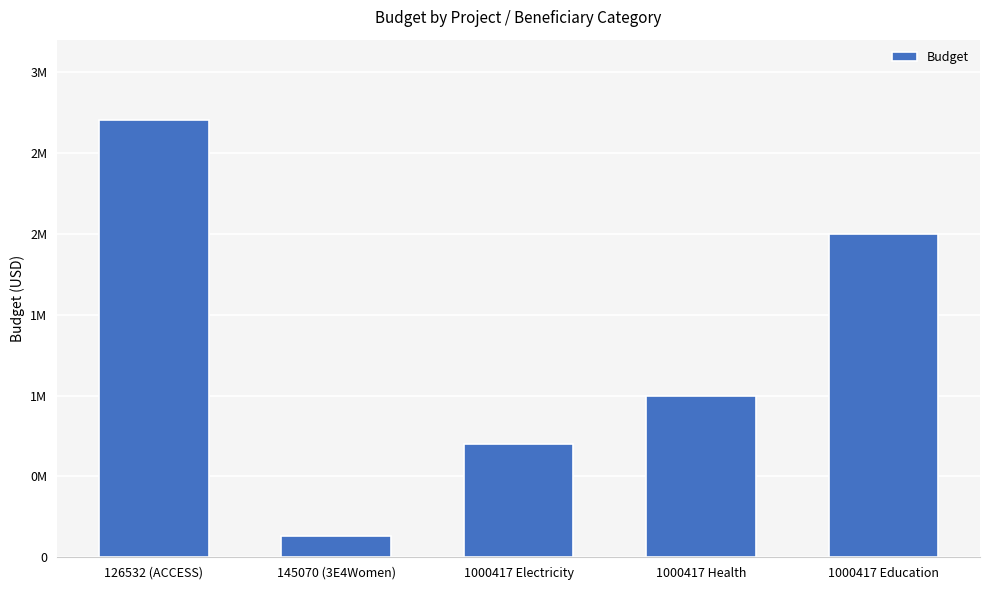

What is the smallest value displayed?

129875